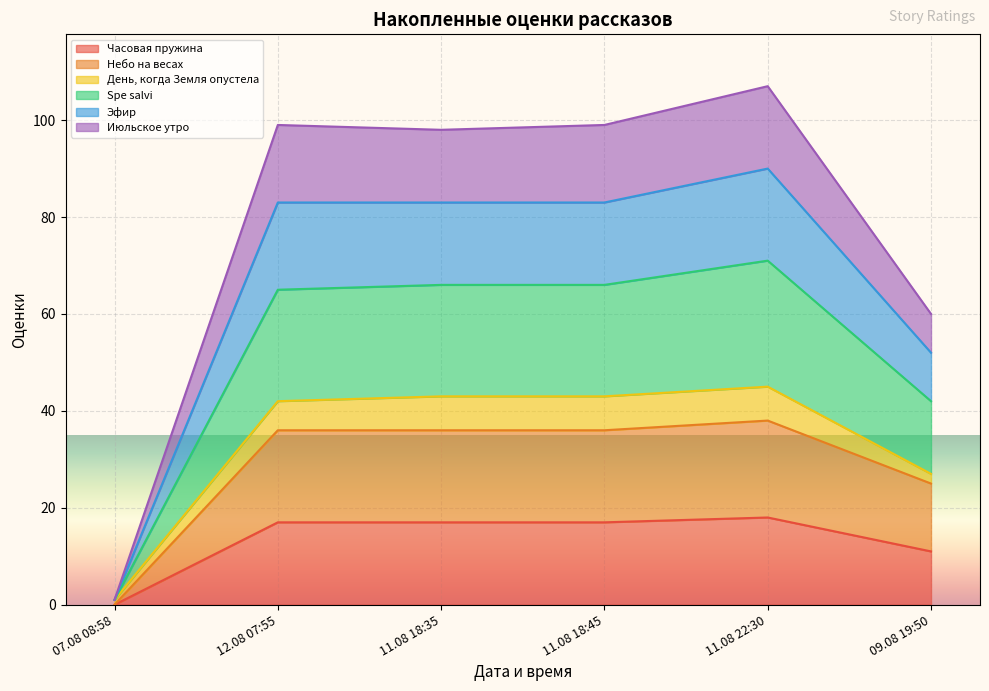

What is the label of the 4th point from the left?

11.08 18:45